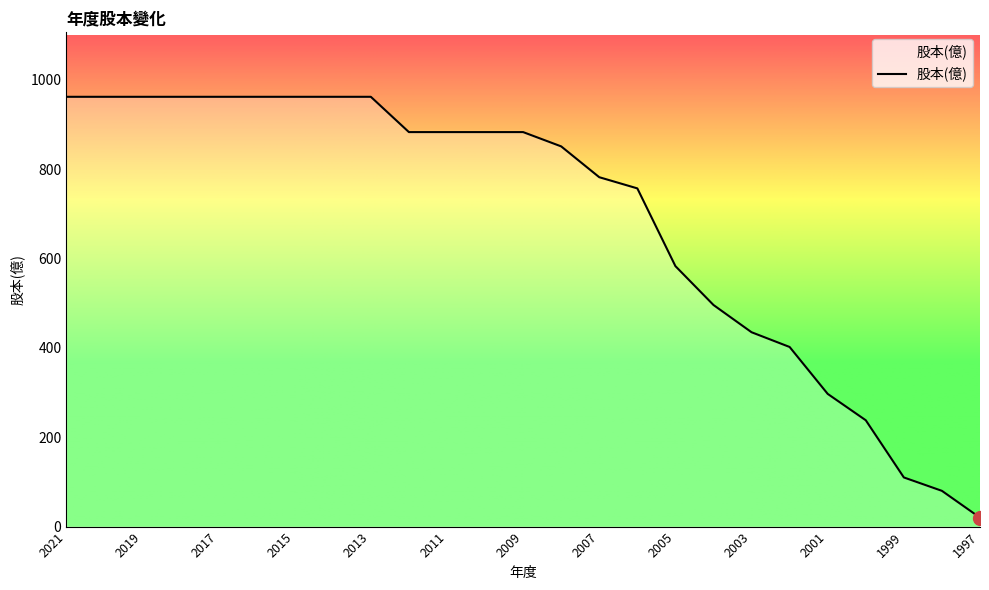

What is the maximum value shown in the chart?

962